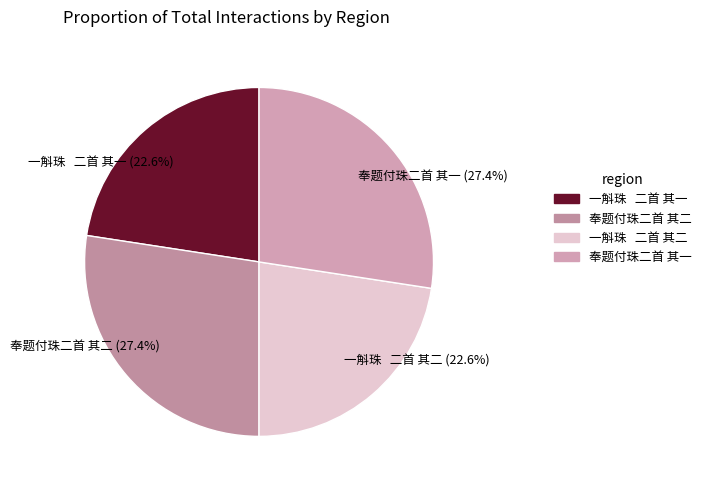

What is the ratio of the value at 奉题付珠二首 其二 (27.4%) to the value at 奉题付珠二首 其一 (27.4%)?

1.0